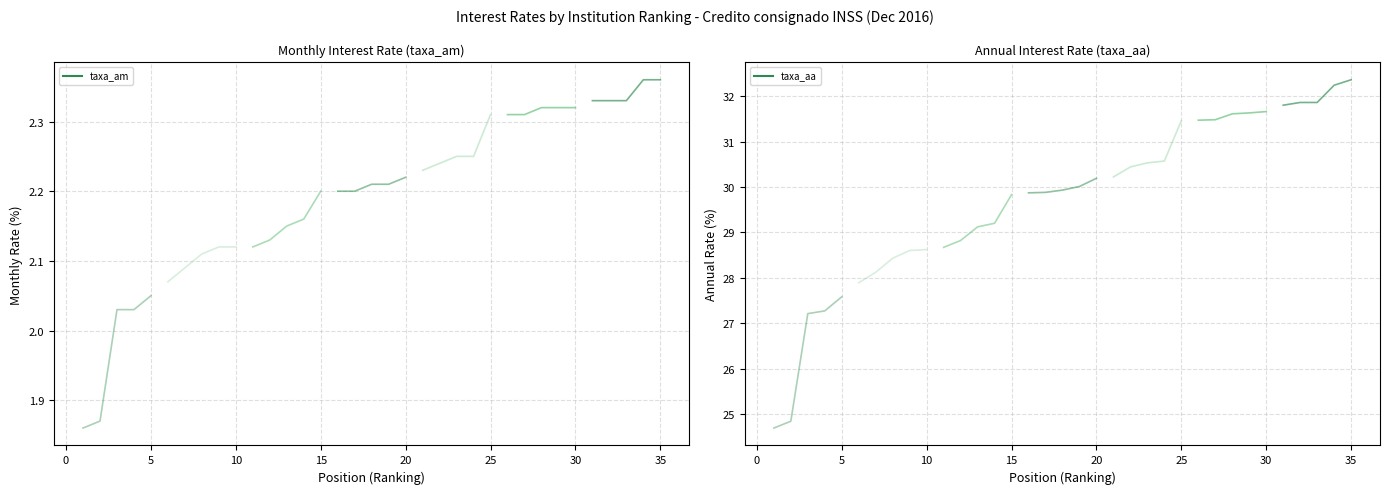

Reading left to right, list all the values displayed in this chart.

taxa_am: 1=1.9	2=1.9	3=2.0	4=2.0	5=2.0	6=2.1	7=2.1	8=2.1	9=2.1	10=2.1	11=2.1	12=2.1	13=2.1	14=2.2	15=2.2	16=2.2	17=2.2	18=2.2	19=2.2	20=2.2	21=2.2	22=2.2	23=2.2	24=2.2	25=2.3	26=2.3	27=2.3	28=2.3	29=2.3	30=2.3	31=2.3	32=2.3	33=2.3	34=2.4	35=2.4
taxa_aa: 1=24.7	2=24.8	3=27.2	4=27.3	5=27.6	6=27.9	7=28.1	8=28.4	9=28.6	10=28.6	11=28.7	12=28.8	13=29.1	14=29.2	15=29.8	16=29.9	17=29.9	18=29.9	19=30.0	20=30.2	21=30.2	22=30.4	23=30.5	24=30.6	25=31.5	26=31.5	27=31.5	28=31.6	29=31.6	30=31.7	31=31.8	32=31.9	33=31.9	34=32.2	35=32.4
posicao: 1=1.0	2=2.0	3=3.0	4=4.0	5=5.0	6=6.0	7=7.0	8=8.0	9=9.0	10=10.0	11=11.0	12=12.0	13=13.0	14=14.0	15=15.0	16=16.0	17=17.0	18=18.0	19=19.0	20=20.0	21=21.0	22=22.0	23=23.0	24=24.0	25=25.0	26=26.0	27=27.0	28=28.0	29=29.0	30=30.0	31=31.0	32=32.0	33=33.0	34=34.0	35=35.0